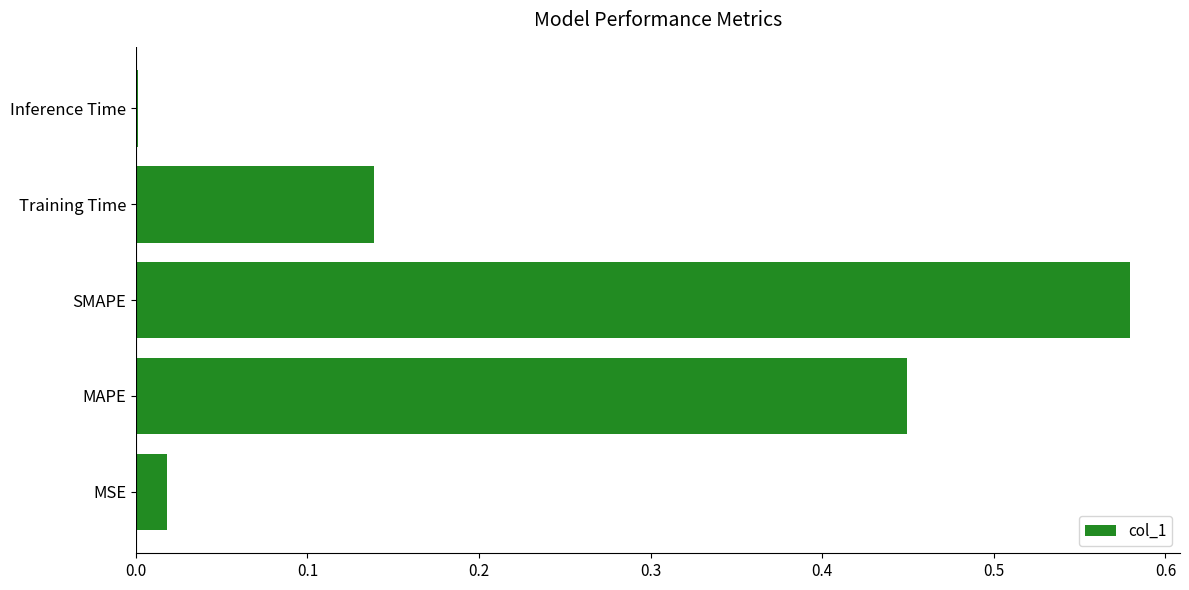

Which label corresponds to the largest value in the chart?

SMAPE